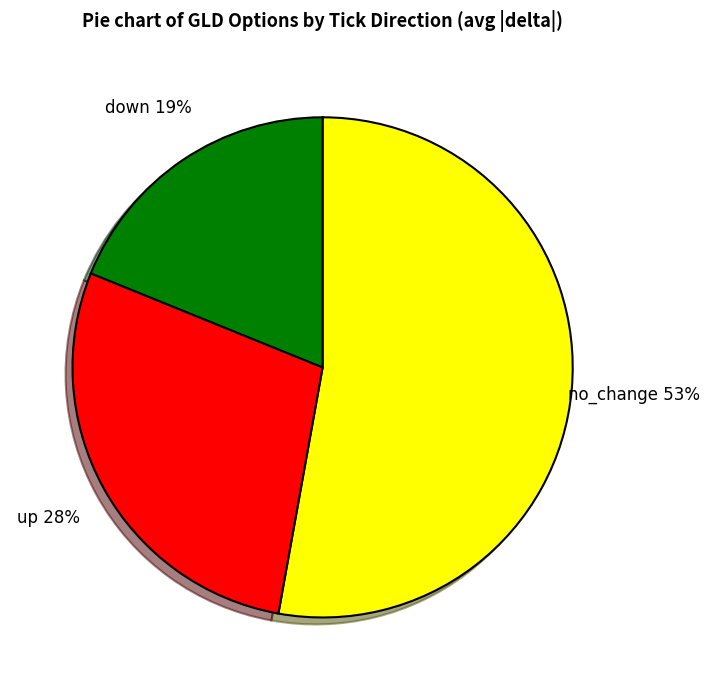

What is the smallest slice in the pie chart?

down